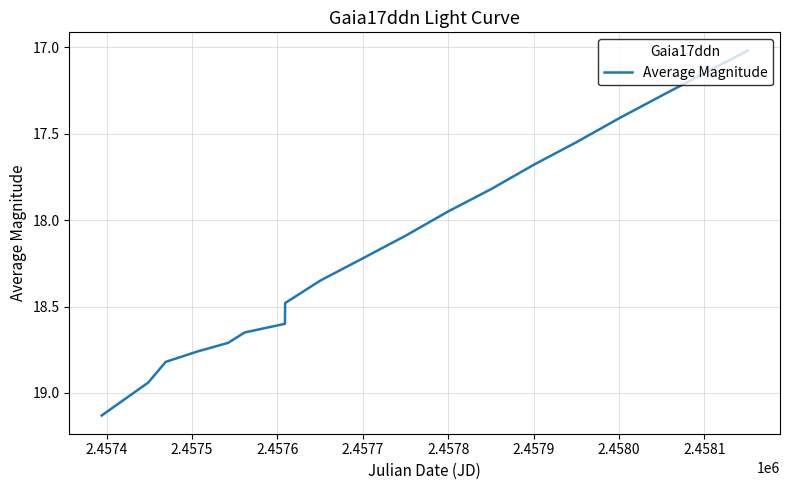

What is the minimum value shown in the chart?

17.0